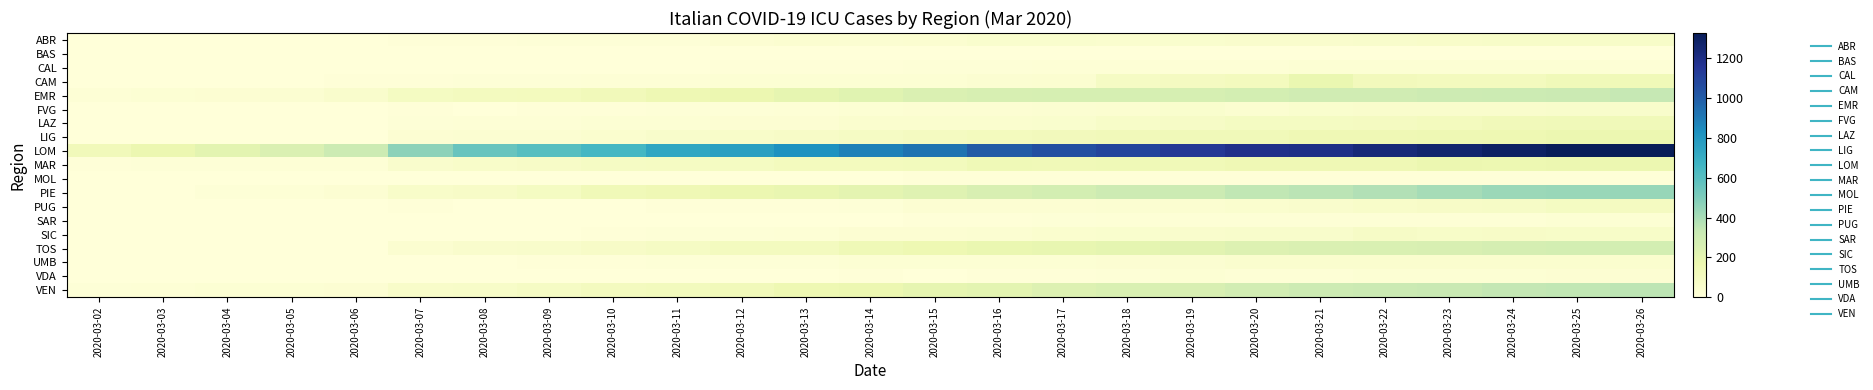

Between 2020-03-10 and 2020-03-20, which is larger?

2020-03-20